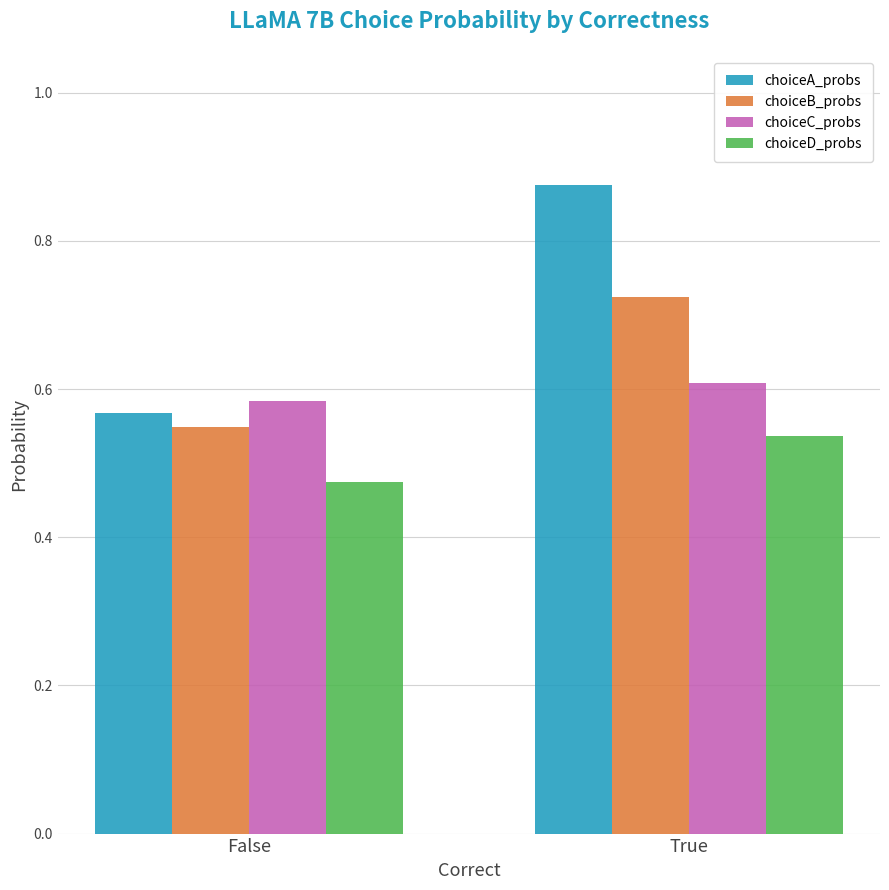

Where is choiceD_probs nearest to the value 0?

False